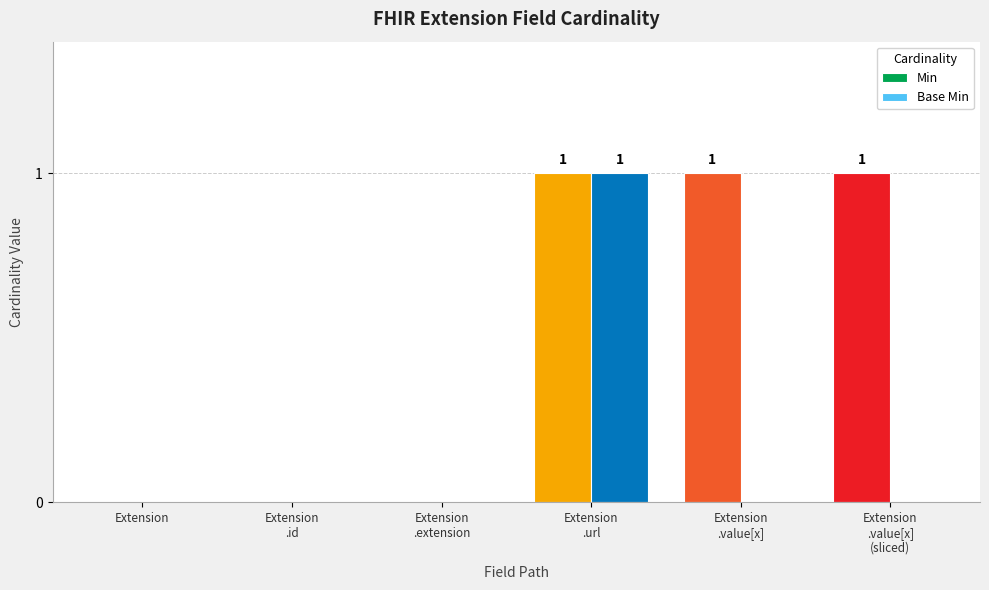

Which series changed the most between Extension.extension and Extension.value[x] (valueCodeableConcept)?

Min